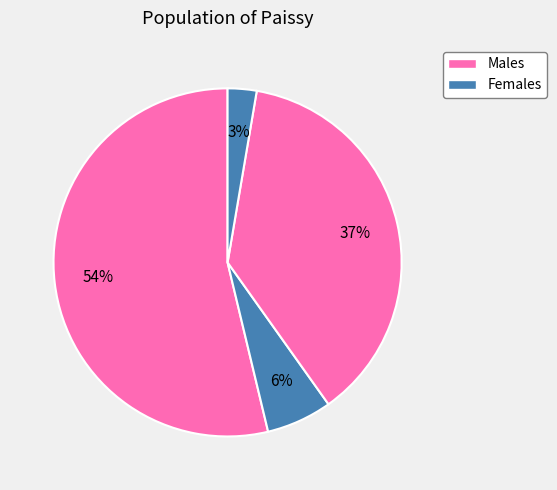

How many segments does this pie chart have?

4